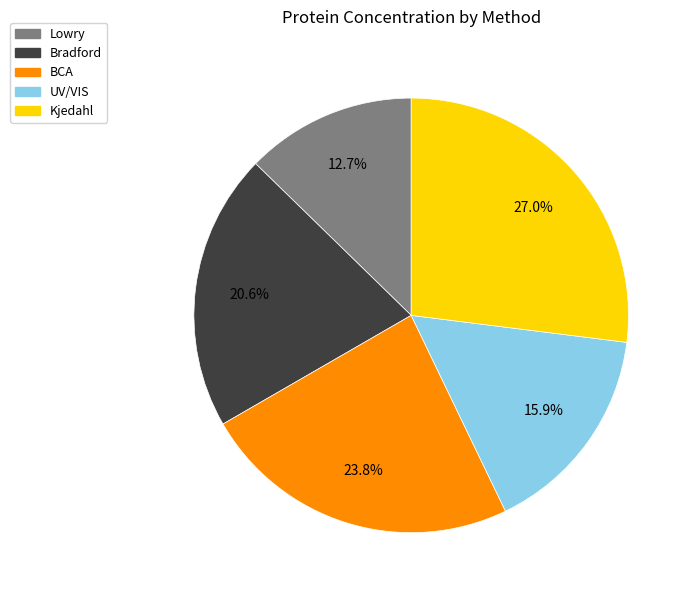

The Kjedahl slice represents 27% of the pie. True or false?

True